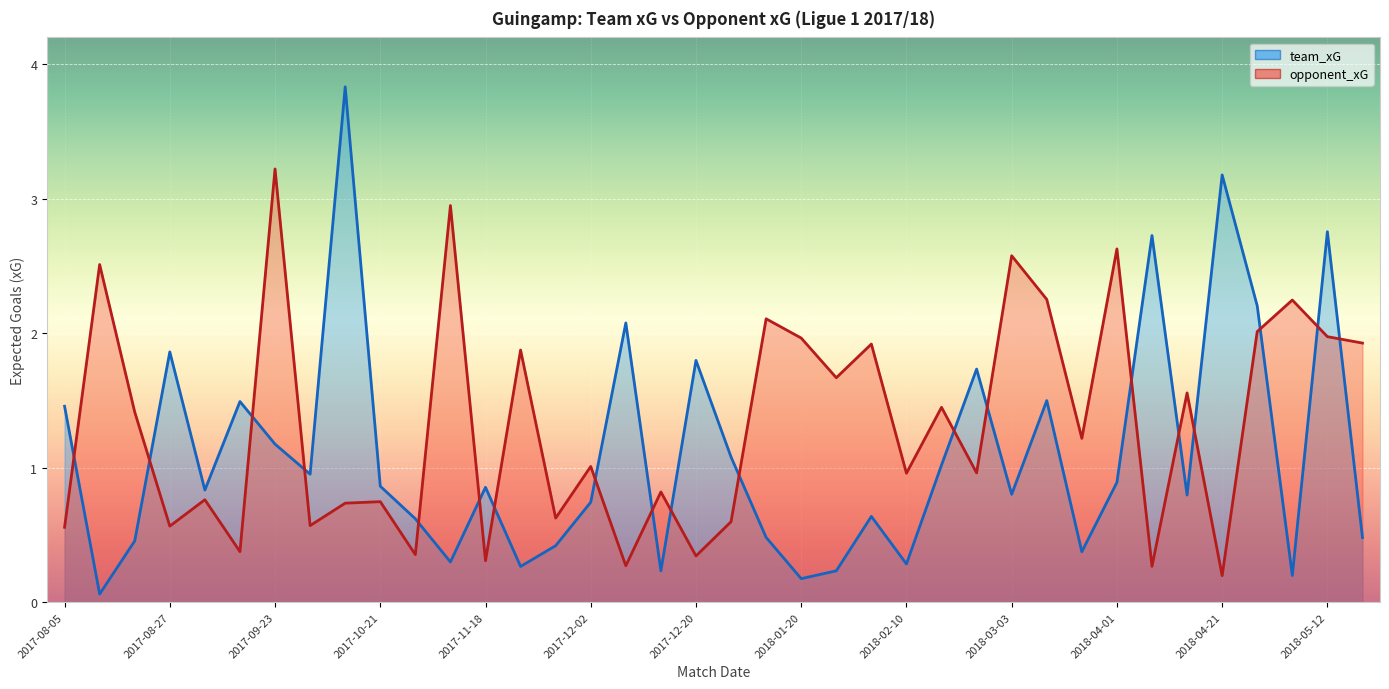

Which series has the largest total across all categories?

opponent_xG